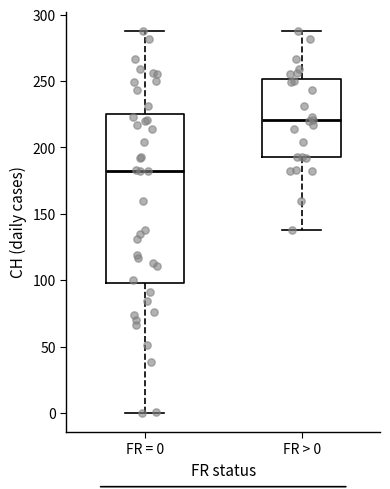

Reading left to right, read every box against the y-axis: the position of its median line, the range the box covers, and the ends of its whiskers. The values are not printed on the chart, so give them approximately, as read against the axis.

FR = 0: median 180, box 100 to 225, whiskers 0 to 290
FR > 0: median 220, box 195 to 250, whiskers 140 to 290